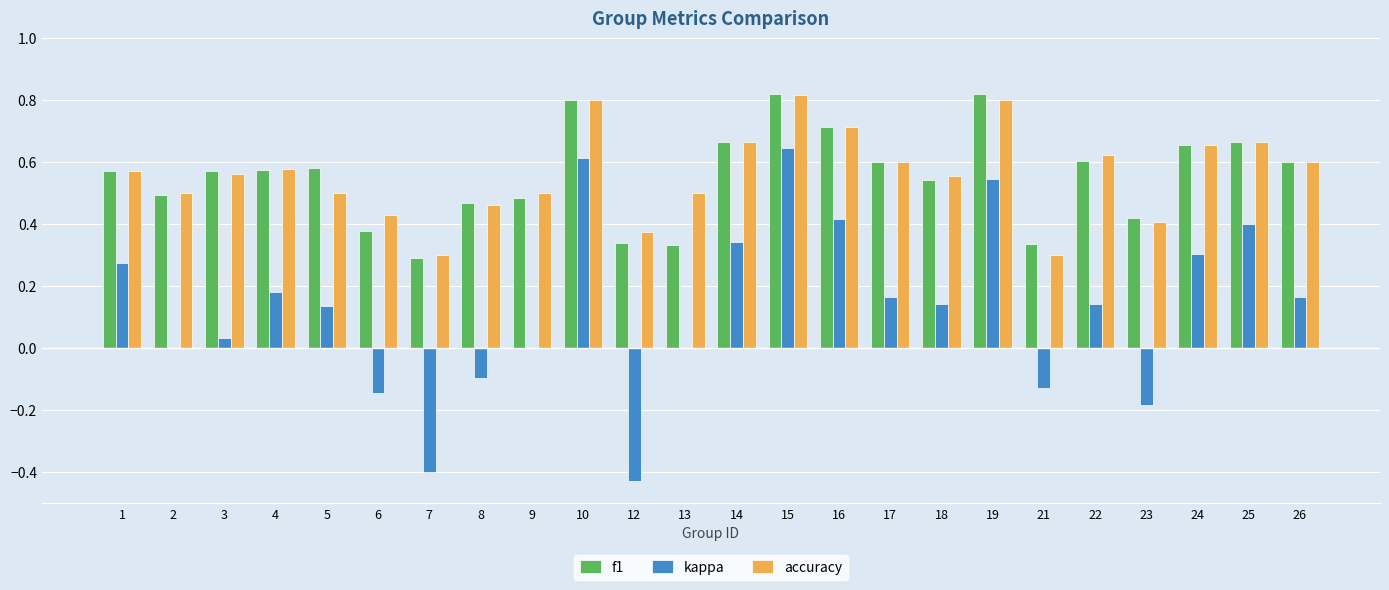

Count the number of data series in this chart.

3